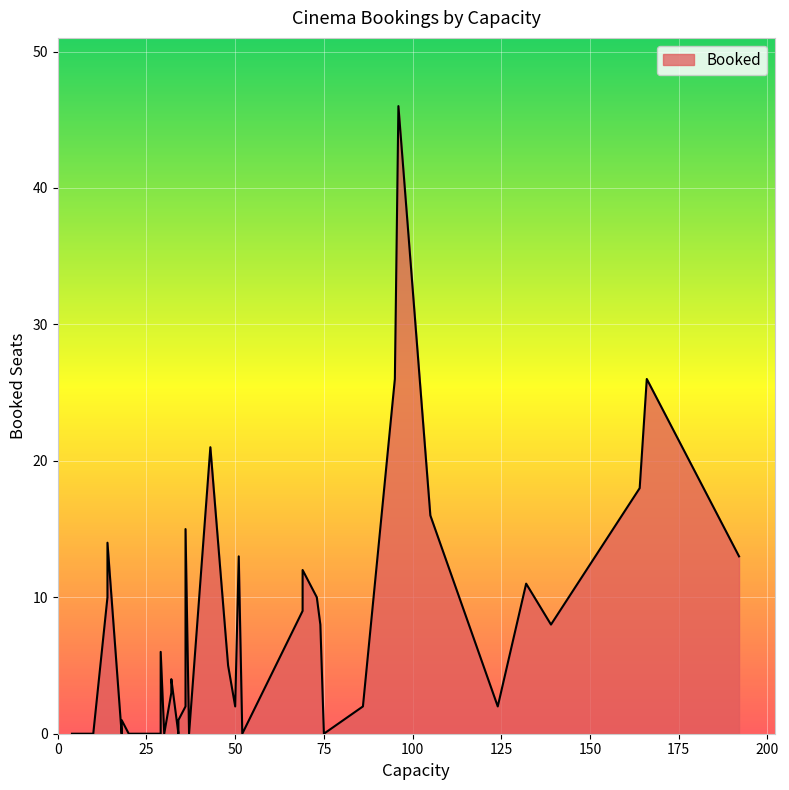

How many data points are above 4?

19